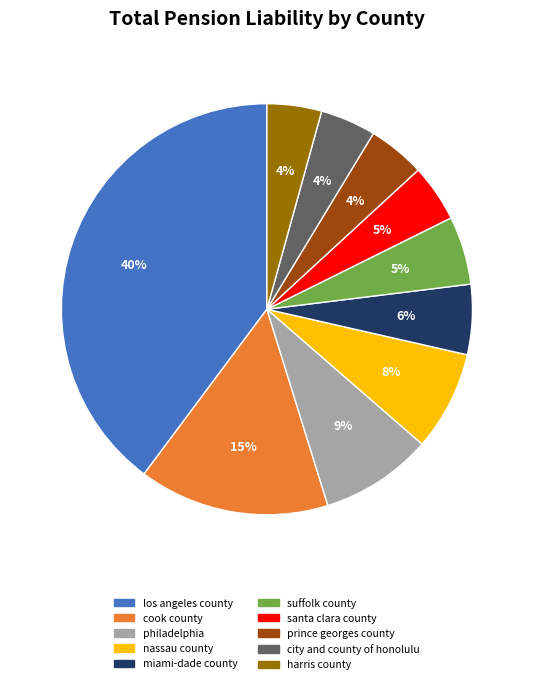

Is the sum of nassau county and city and county of honolulu greater than half?

No